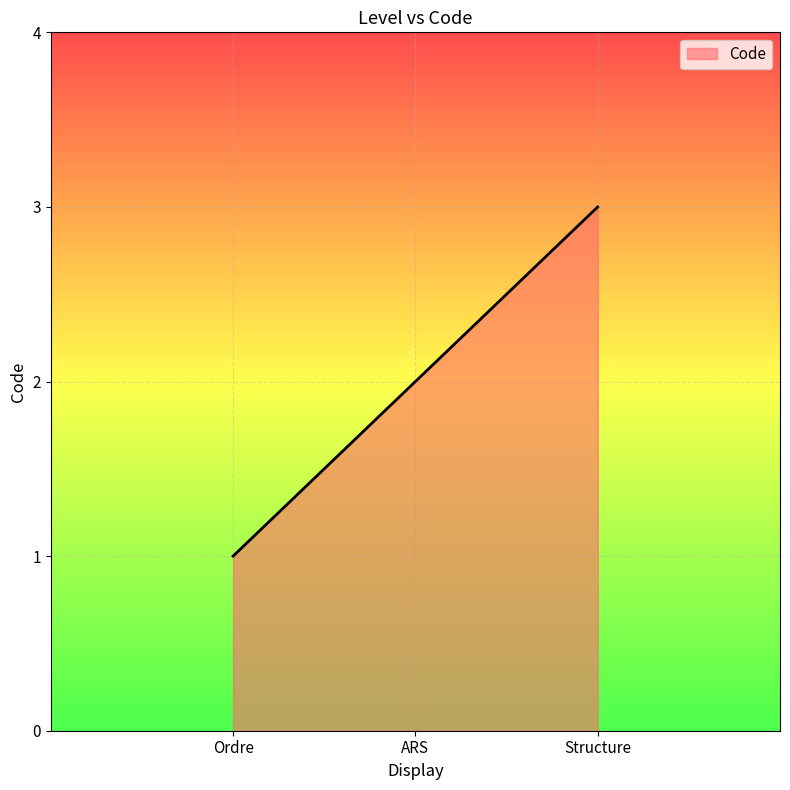

How many categories are shown in the chart?

3